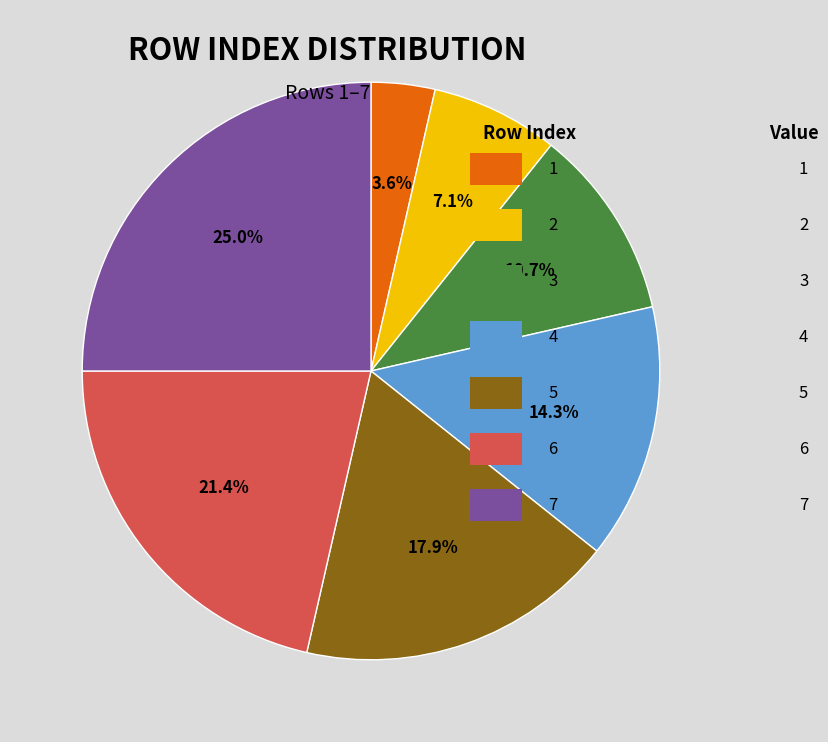

Does any single category account for the majority?

No